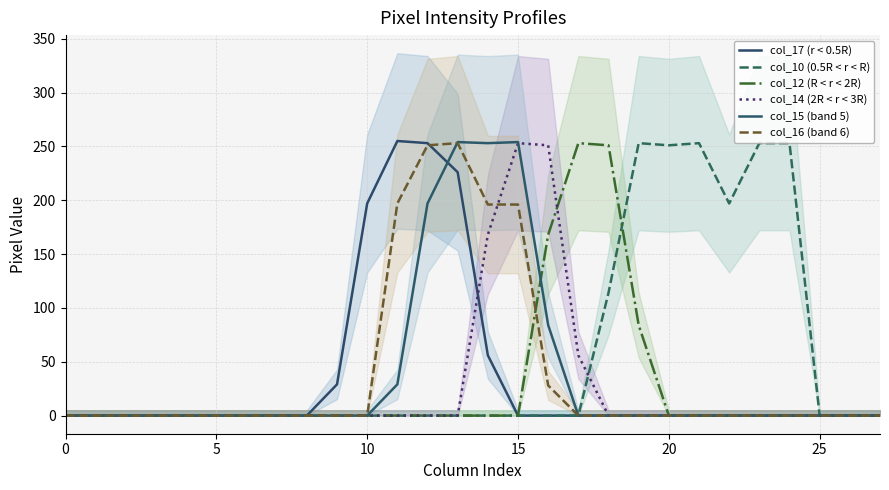

The col_15 (band 5) series shows 0 at 18. True or false?

True